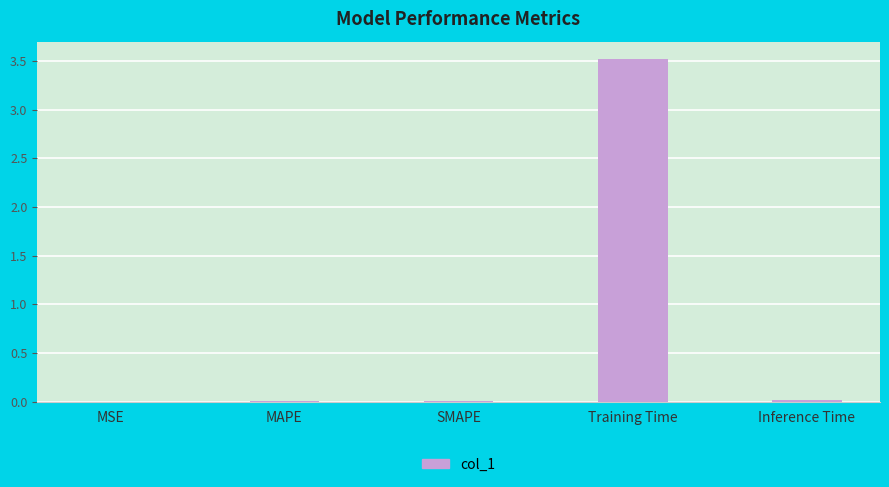

The chart shows a value of 1.7 at Training Time. True or false?

False